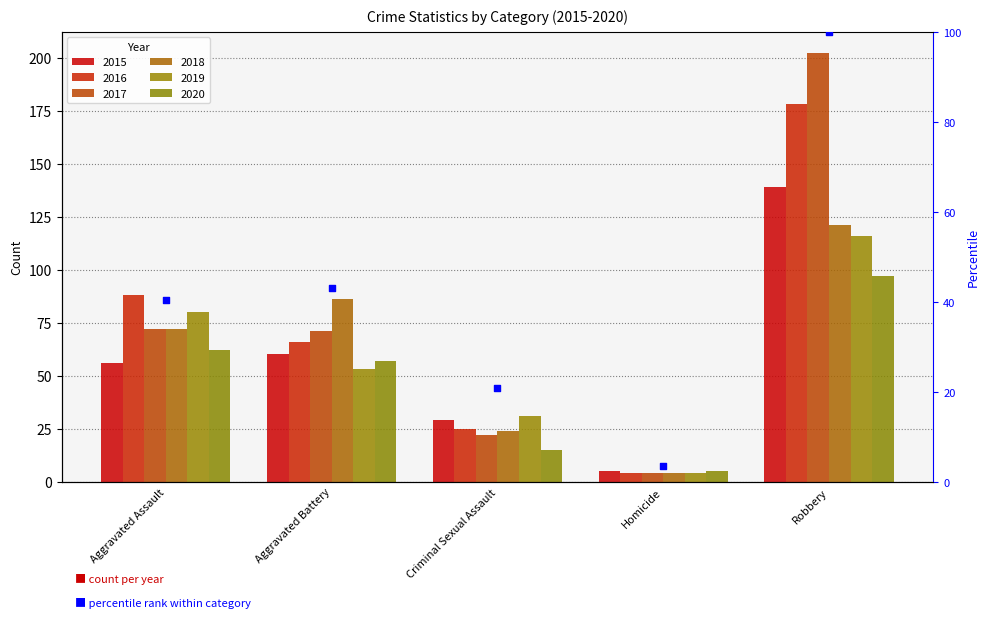

What is the change in value from Aggravated Battery to Robbery?

+56.8